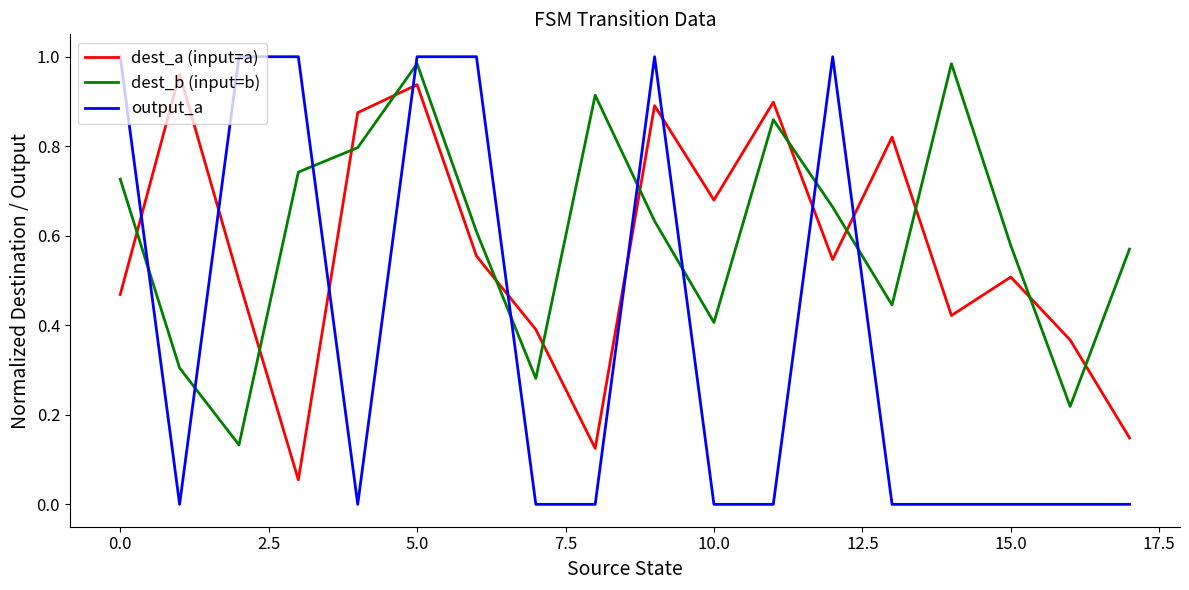

Which series has the widest spread of values?

output_a